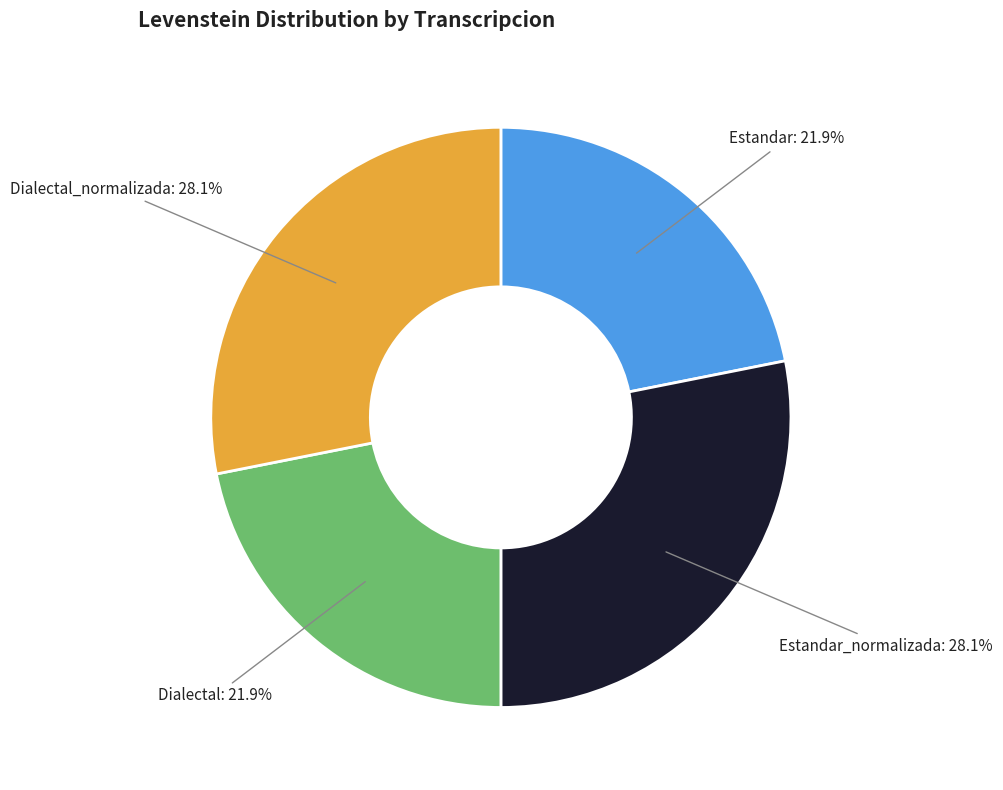

Is there any slice that represents more than half of the pie?

No